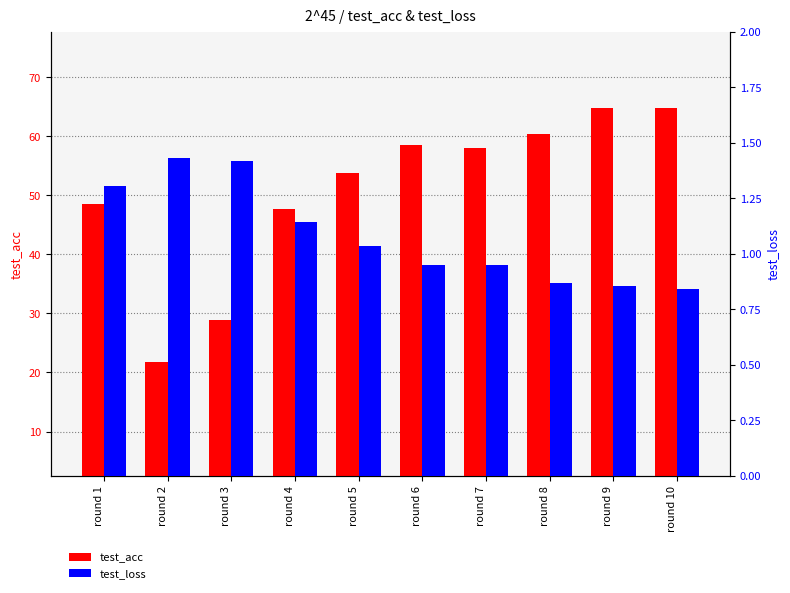

How many bars are there in each group?

2